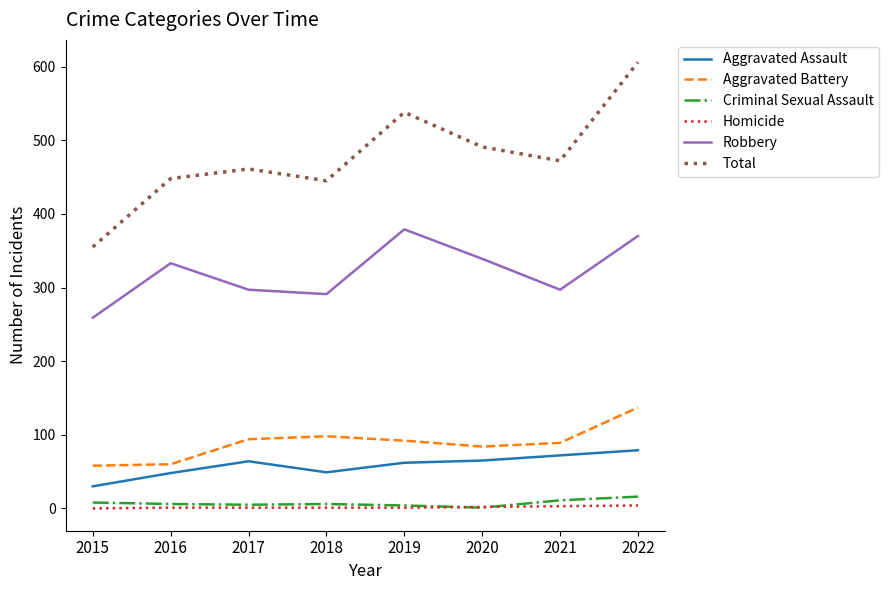

Which series has the largest total across all categories?

Total